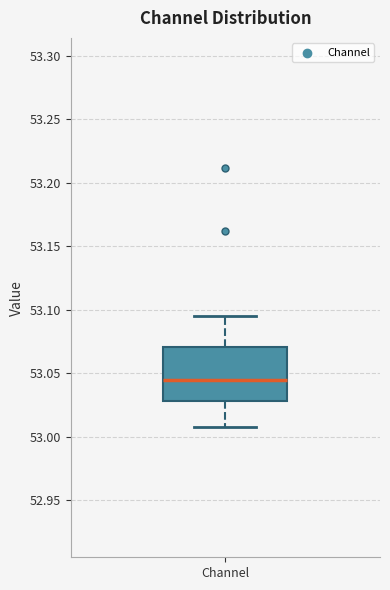

Where does the upper whisker of the box for Channel end on the y-axis? The values are not printed on the chart, so give them approximately, as read against the axis.

53.095